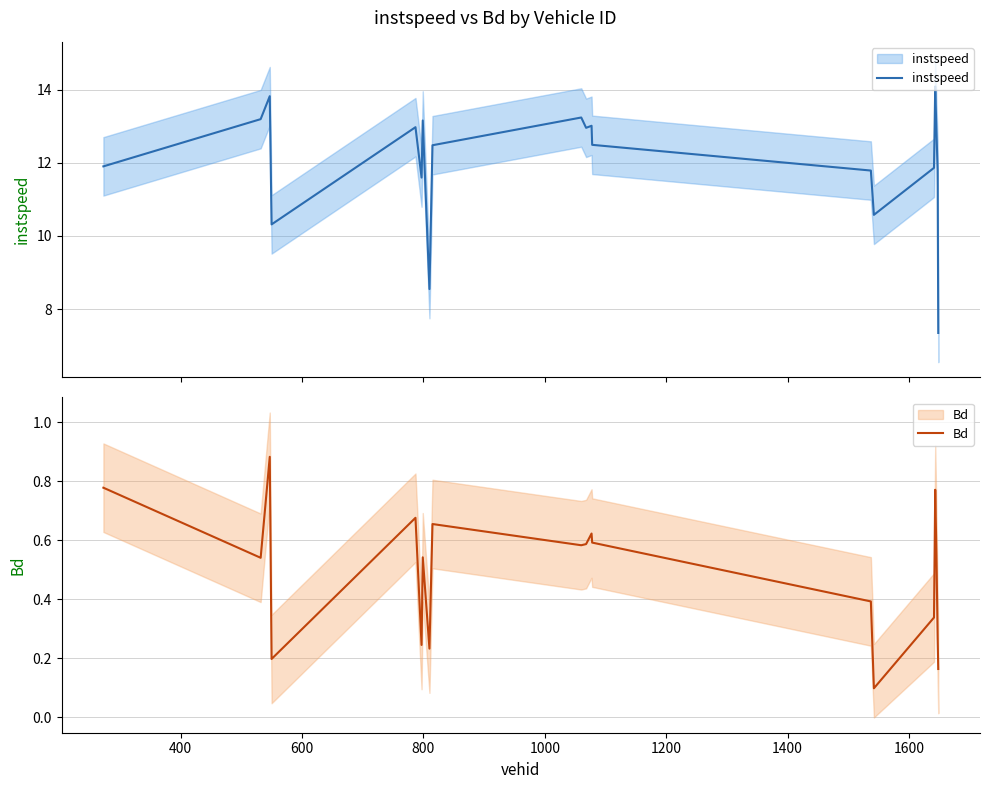

What are all the series names shown in the legend?

instspeed, Bd